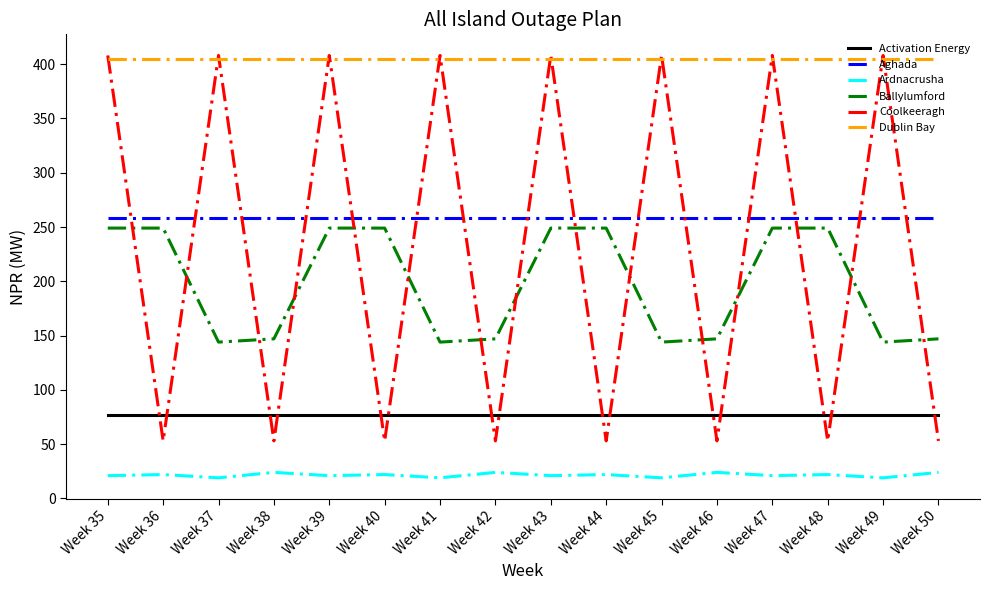

At how many categories does at least one series exceed 109?

16